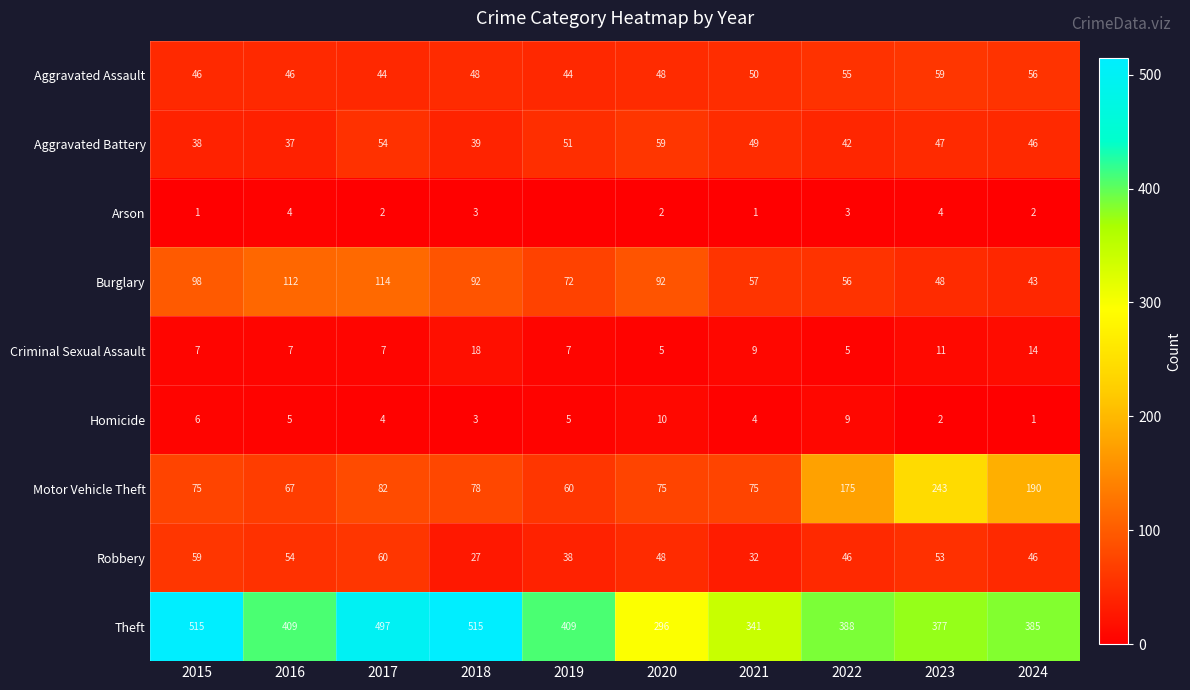

What is the sum of all Theft values?

4132